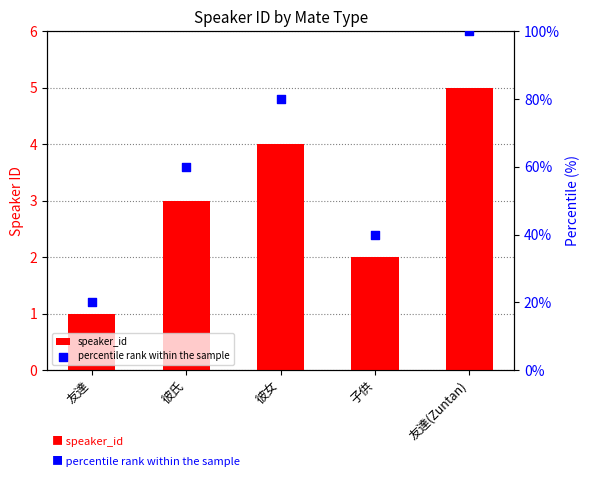

Which series has the largest total across all categories?

percentile rank within the sample